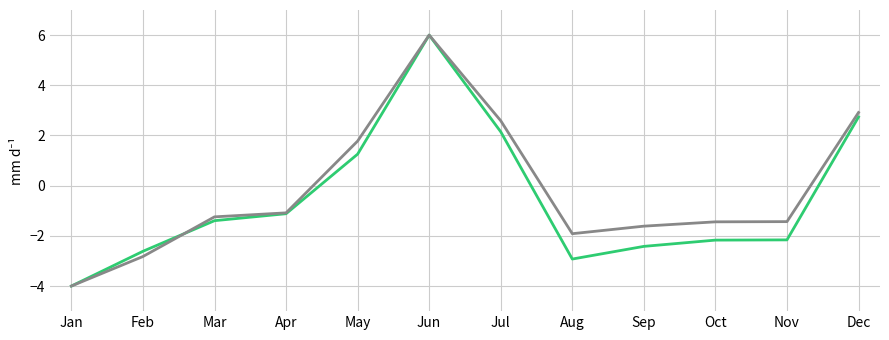

At which category is the sum across all series the highest?

Jun